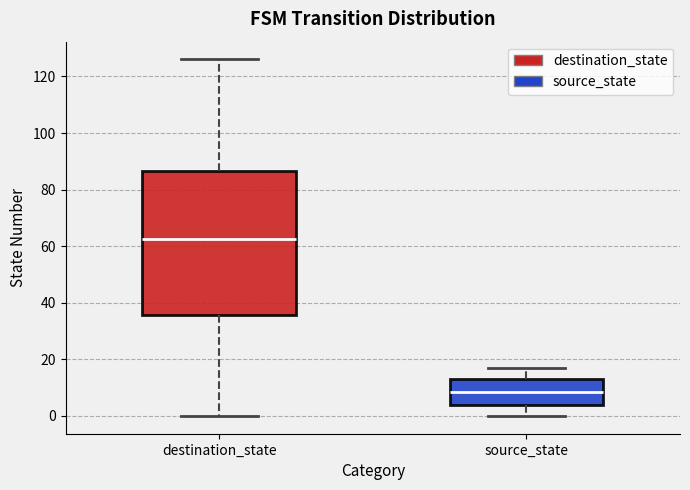

Where is the lower edge of the box for destination_state on the y-axis? The values are not printed on the chart, so give them approximately, as read against the axis.

36